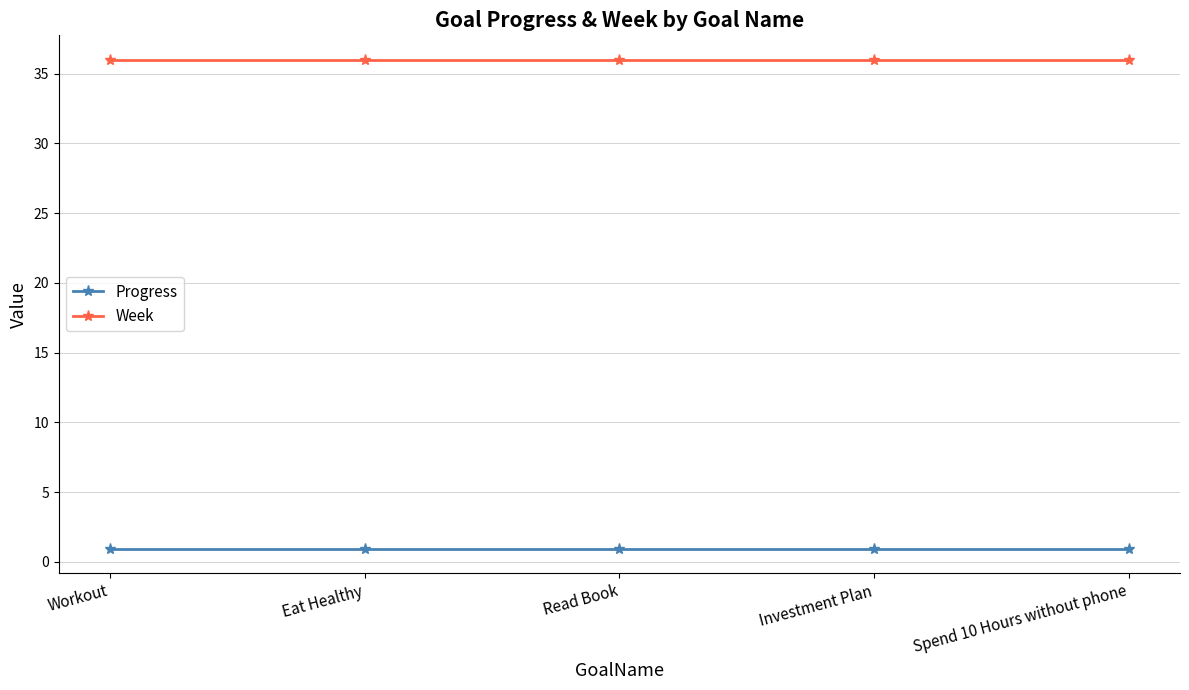

At how many categories does at least one series exceed 2?

5